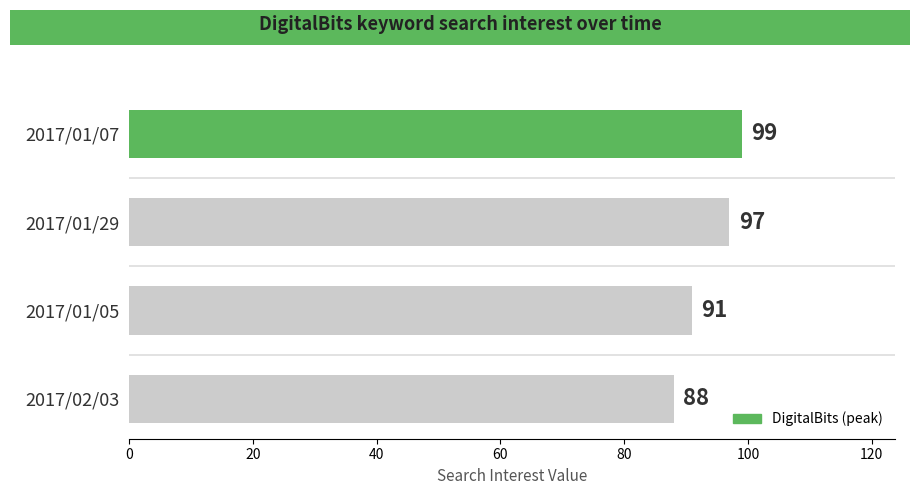

List the labels in order of value, smallest first.

2017/02/03, 2017/01/05, 2017/01/29, 2017/01/07